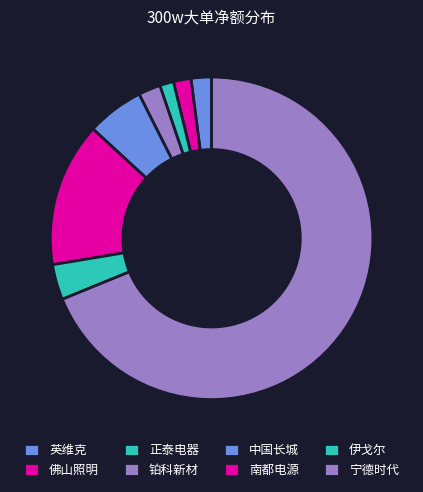

To the nearest percent, what is the difference between the 铂科新材 and 中国长城 slice percentages?

4%